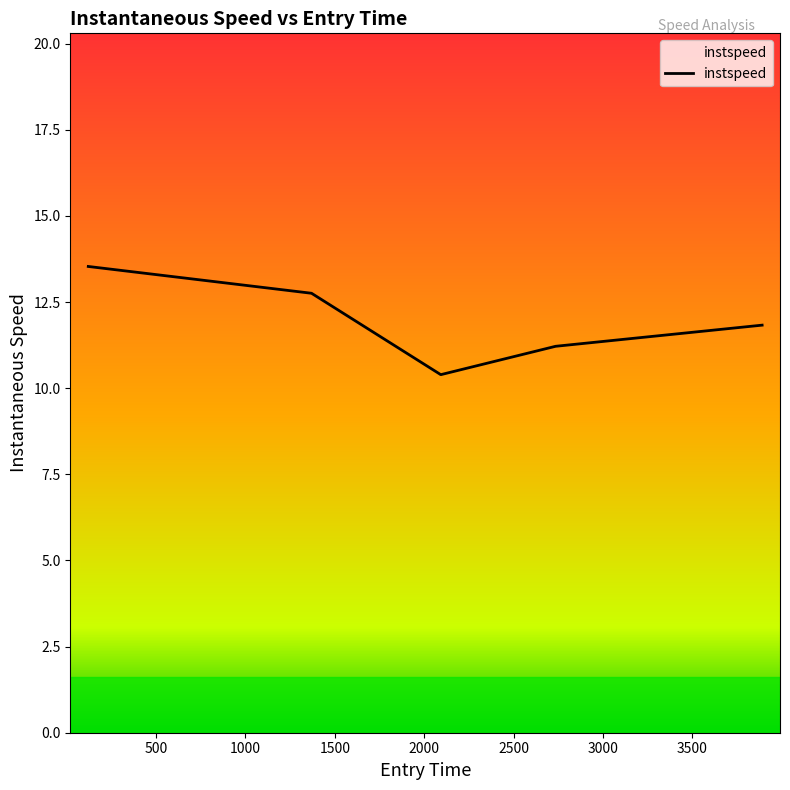

True or false: there are more than 2 points higher than both neighbors.

False